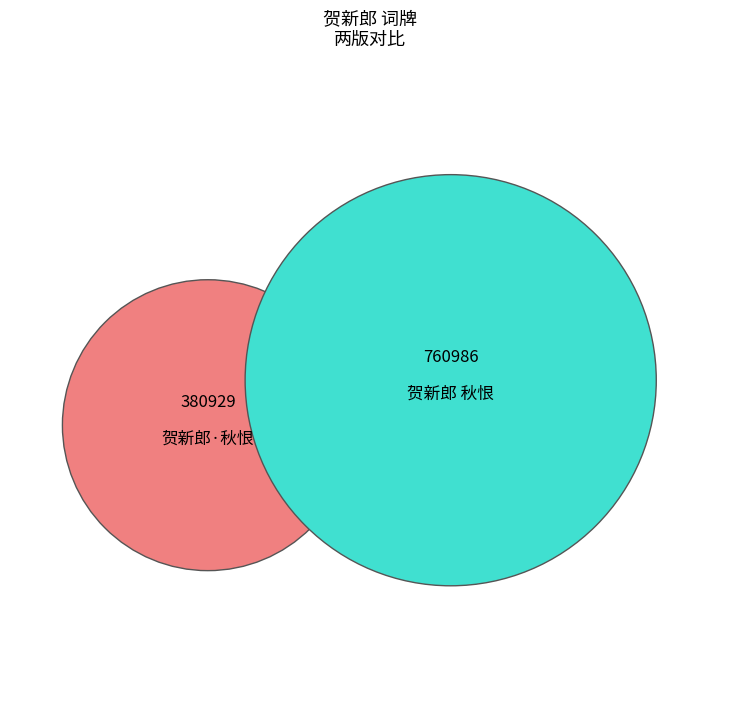

To the nearest percent, what is the difference between the 贺新郎·秋恨 and 贺新郎 秋恨 slice percentages?

33%